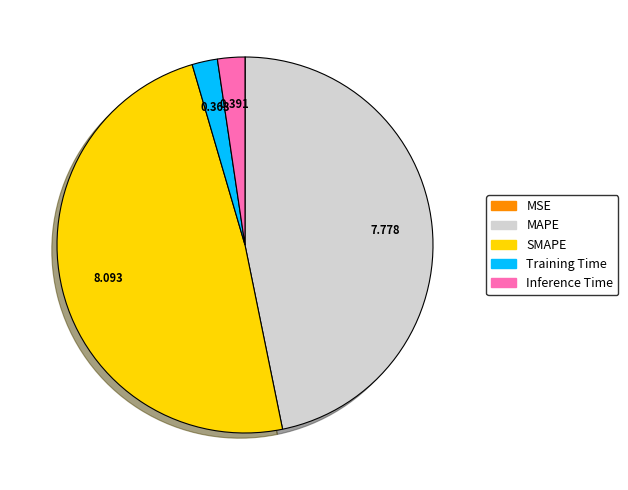

Which category has the biggest portion of the pie?

SMAPE